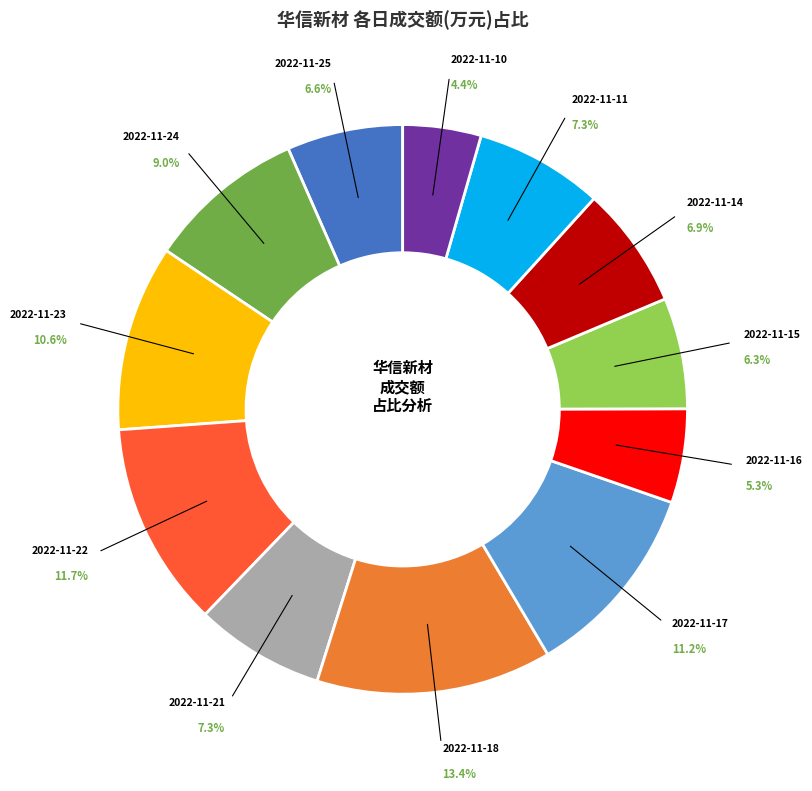

Does any single category account for the majority?

No